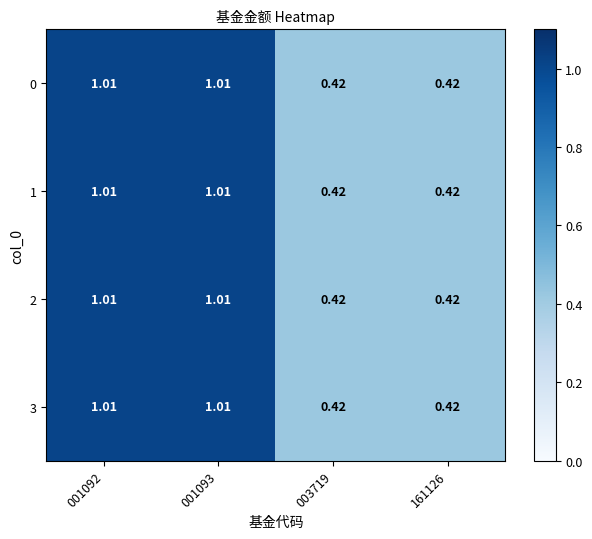

Is the value of 2 at 001093 greater than the value of 3 at 161126?

Yes